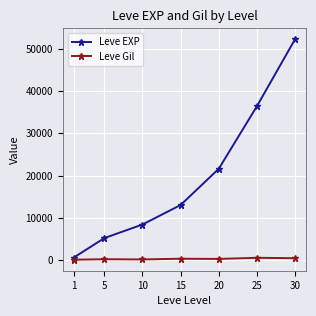

Rank the series at 5 from highest to lowest value.

Leve EXP, Leve Gil